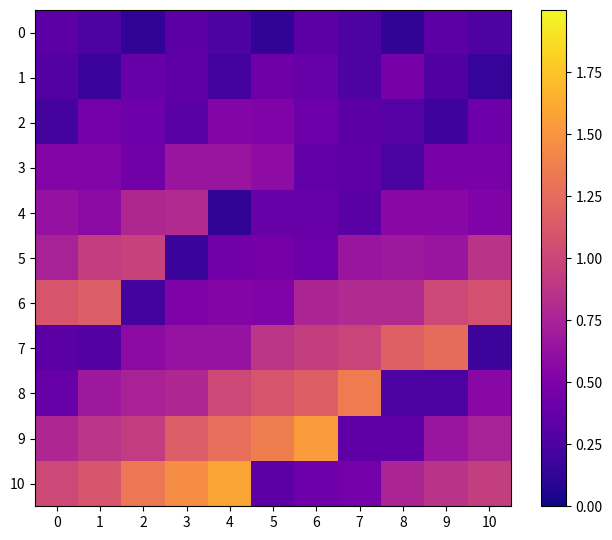

At which category is the sum across all series the highest?

4